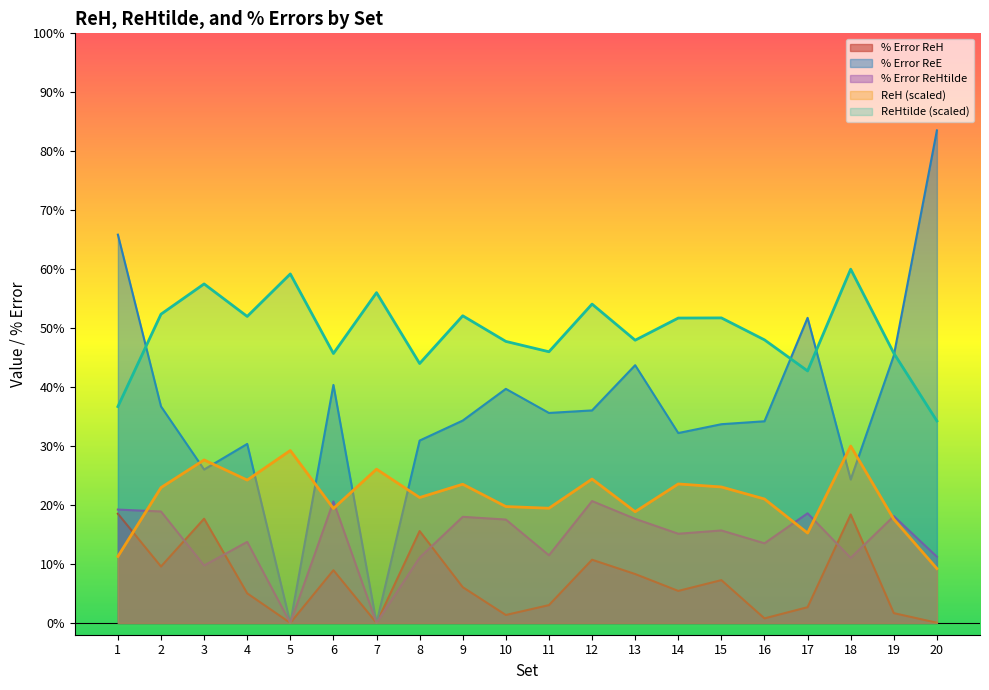

True or false: ReHtilde has a value of 12.7 at 17.

False